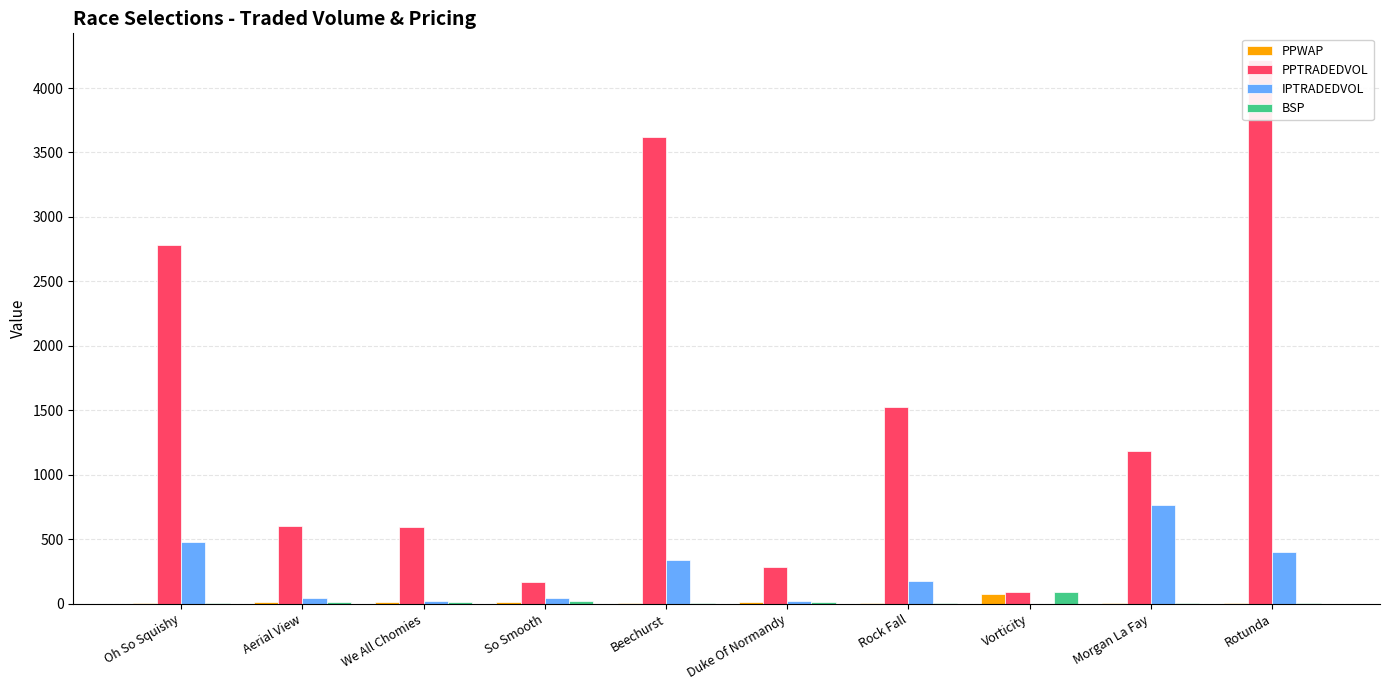

Is it true that PPTRADEDVOL equals 980.9 at Aerial View?

False